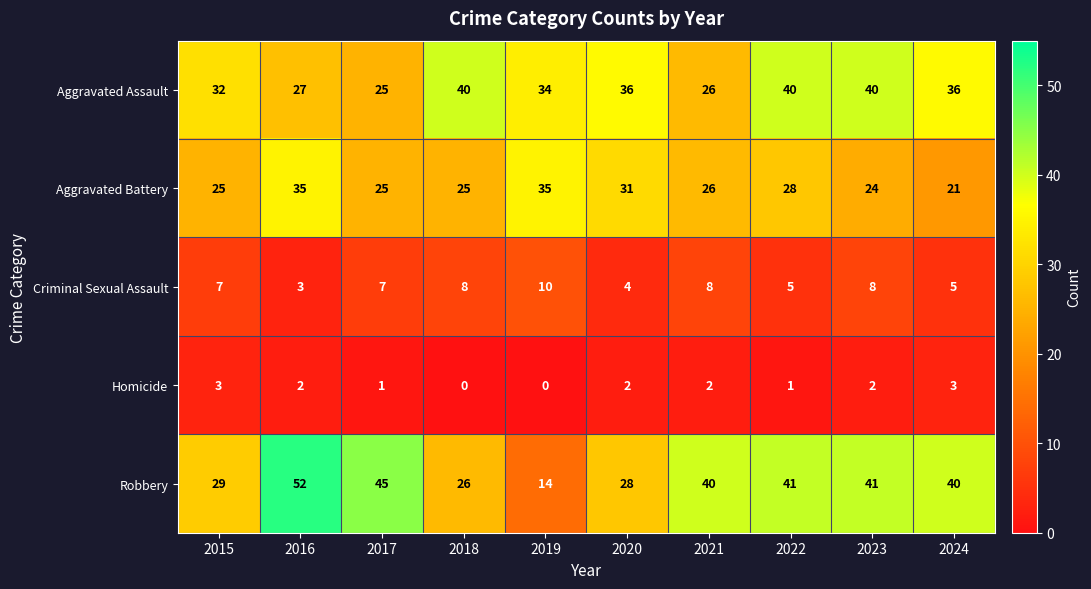

What is the difference between the second highest and minimum values in the Homicide series?

3